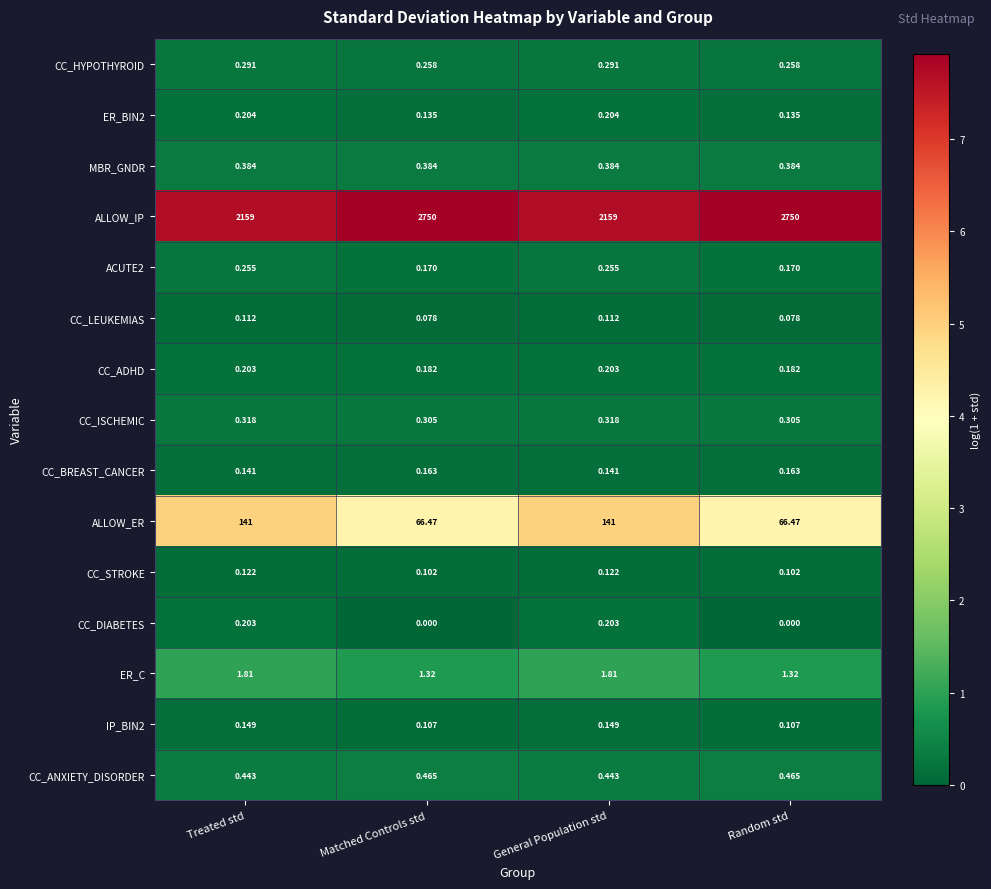

Which series changed the most between Treated std and Random std?

ALLOW_IP